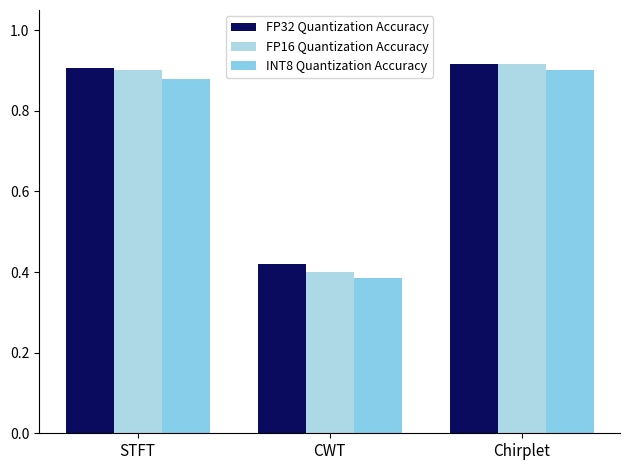

What are all the series names shown in the legend?

FP32 Quantization Accuracy, FP16 Quantization Accuracy, INT8 Quantization Accuracy